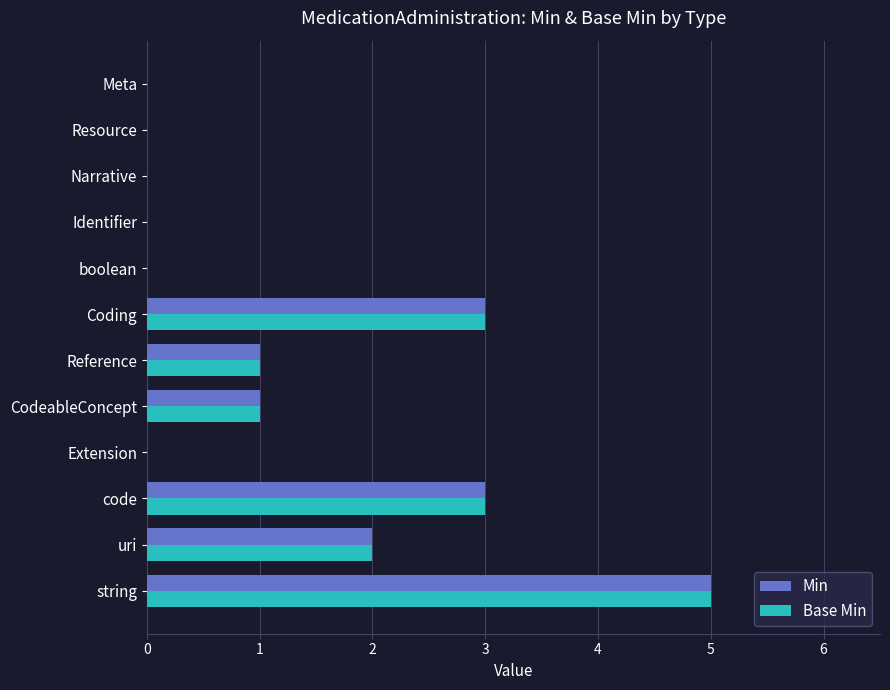

What is the sum of all Min values?

15